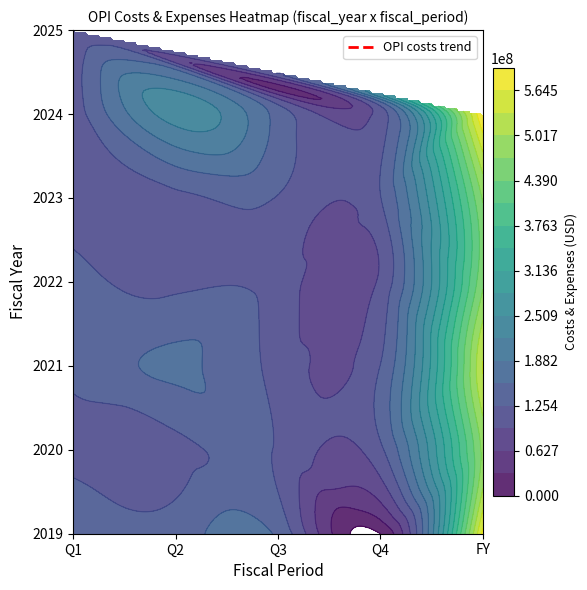

What is the lowest value of the Q1 series?

101897000